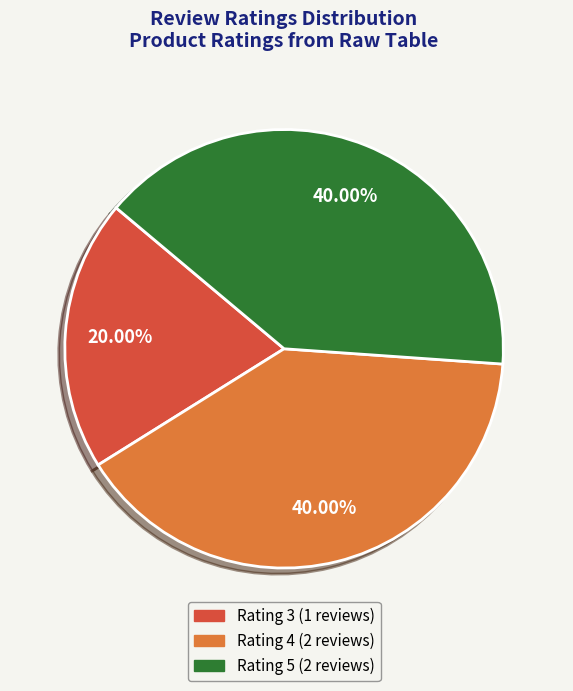

Is there any slice that represents more than half of the pie?

No